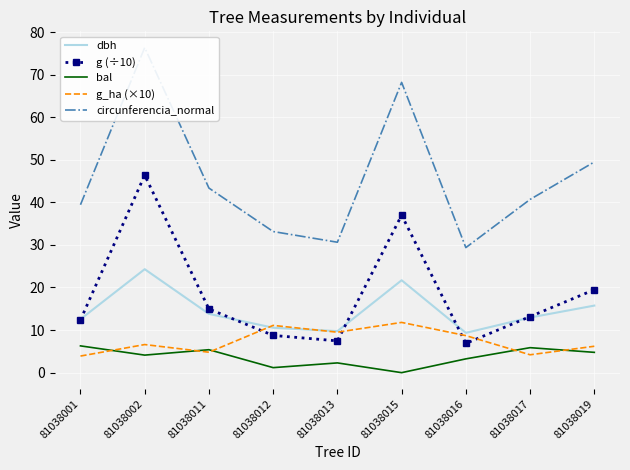

How many lines are shown in the chart?

5